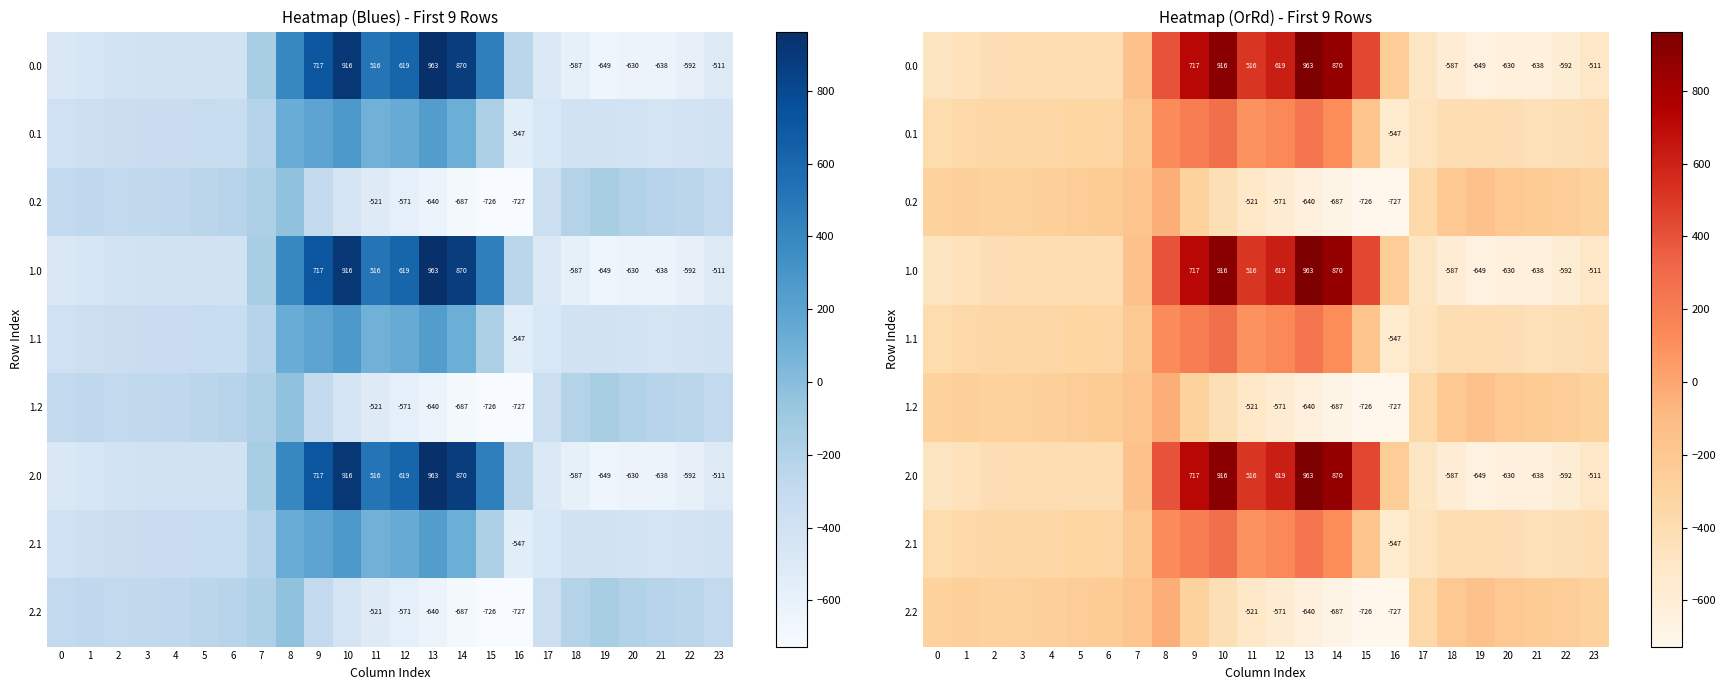

At which label does 2.0 first exceed -404?

5